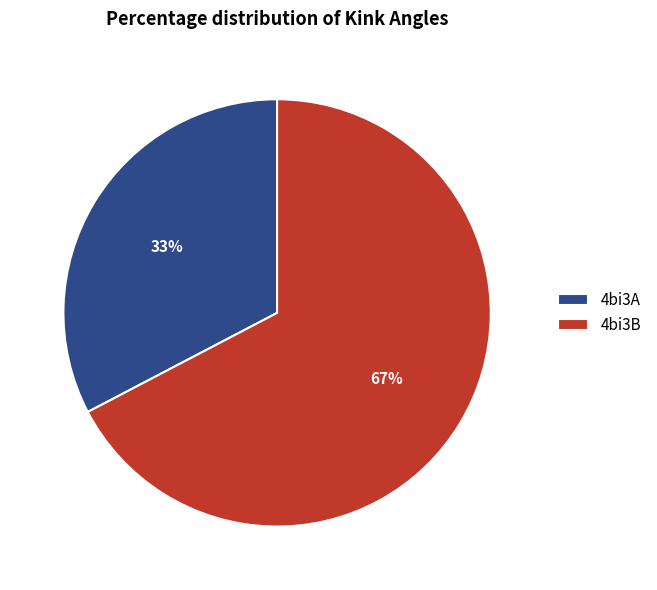

The 4bi3A slice represents 33% of the pie. True or false?

True